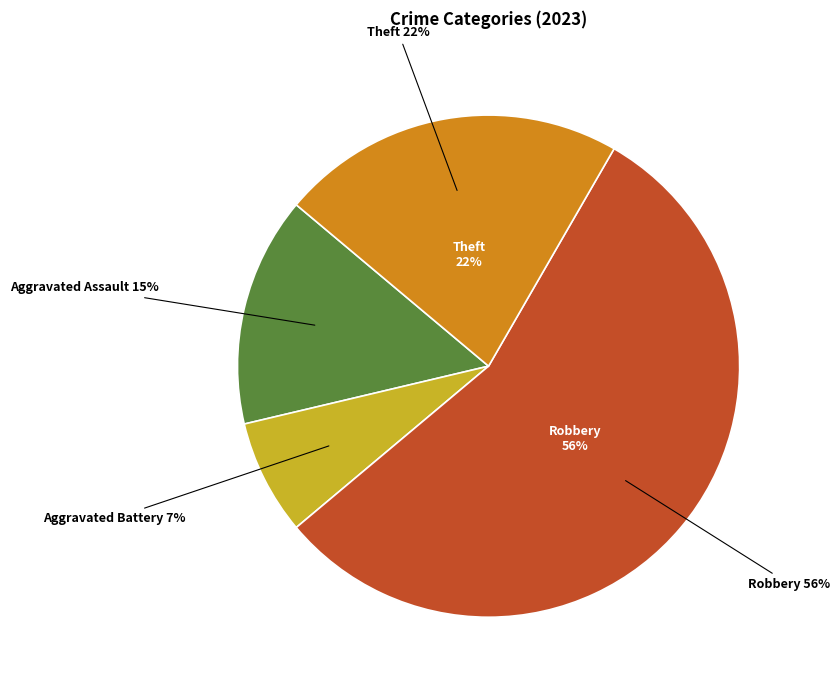

The Criminal Sexual Assault slice represents 0% of the pie. True or false?

True